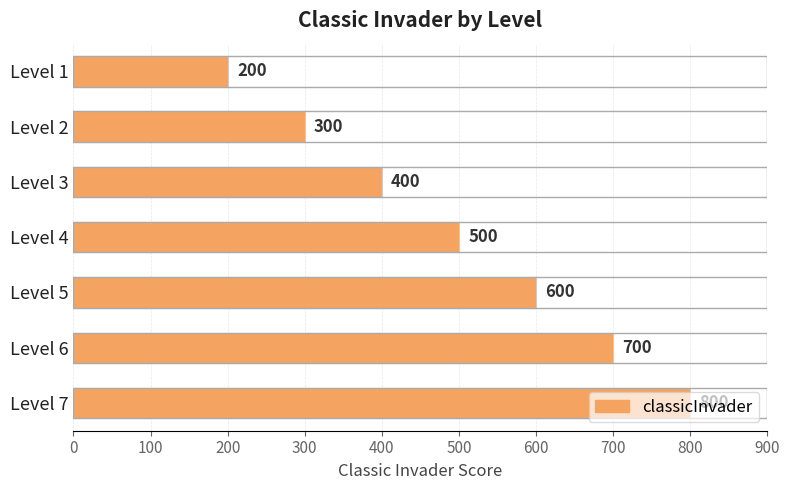

At which label is the value closest to 500?

Level 4